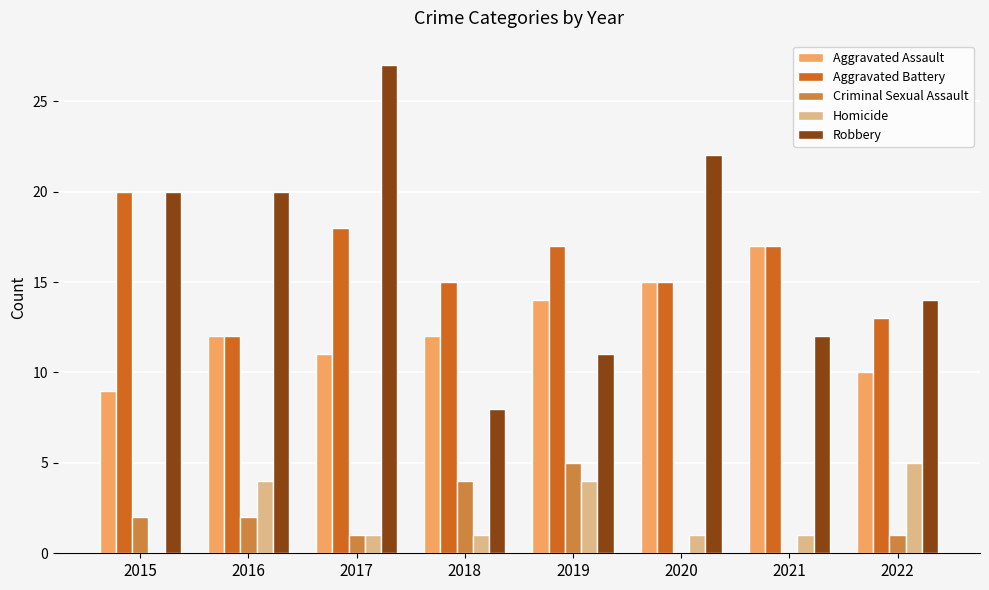

Which series changed the most between 2018 and 2022?

Robbery